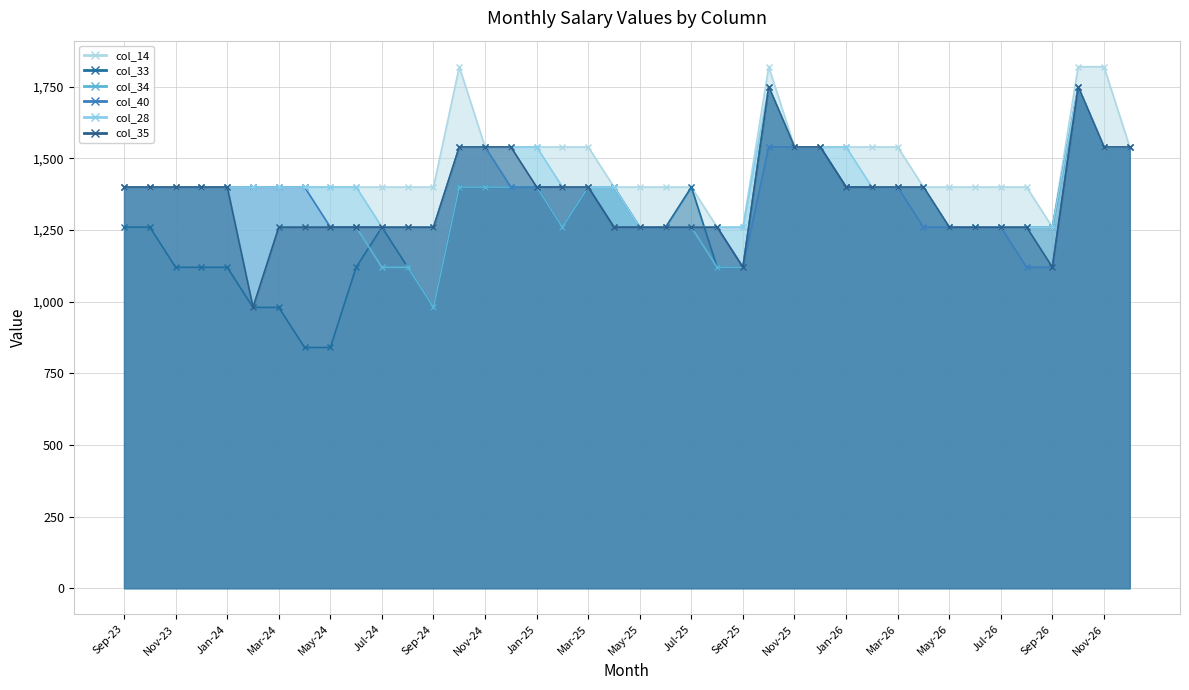

Is the value of col_35 at Mar-25 greater than the value of col_34 at Apr-24?

Yes